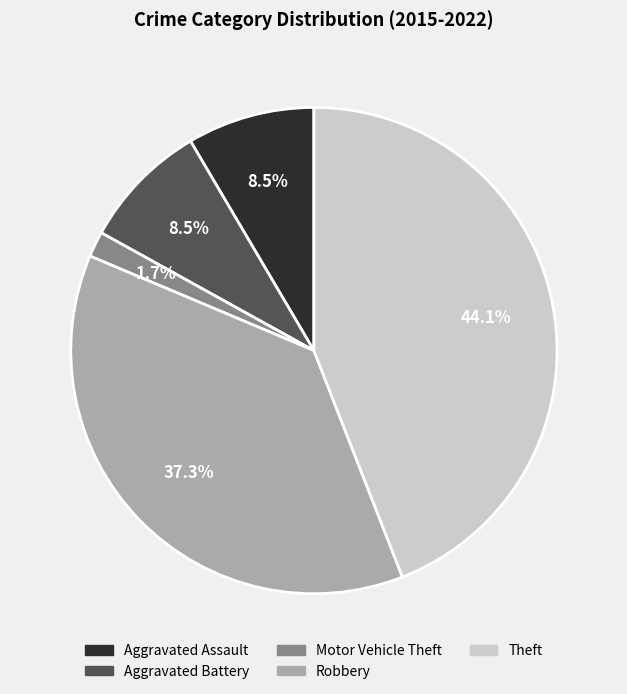

Count the number of slices in the pie.

5